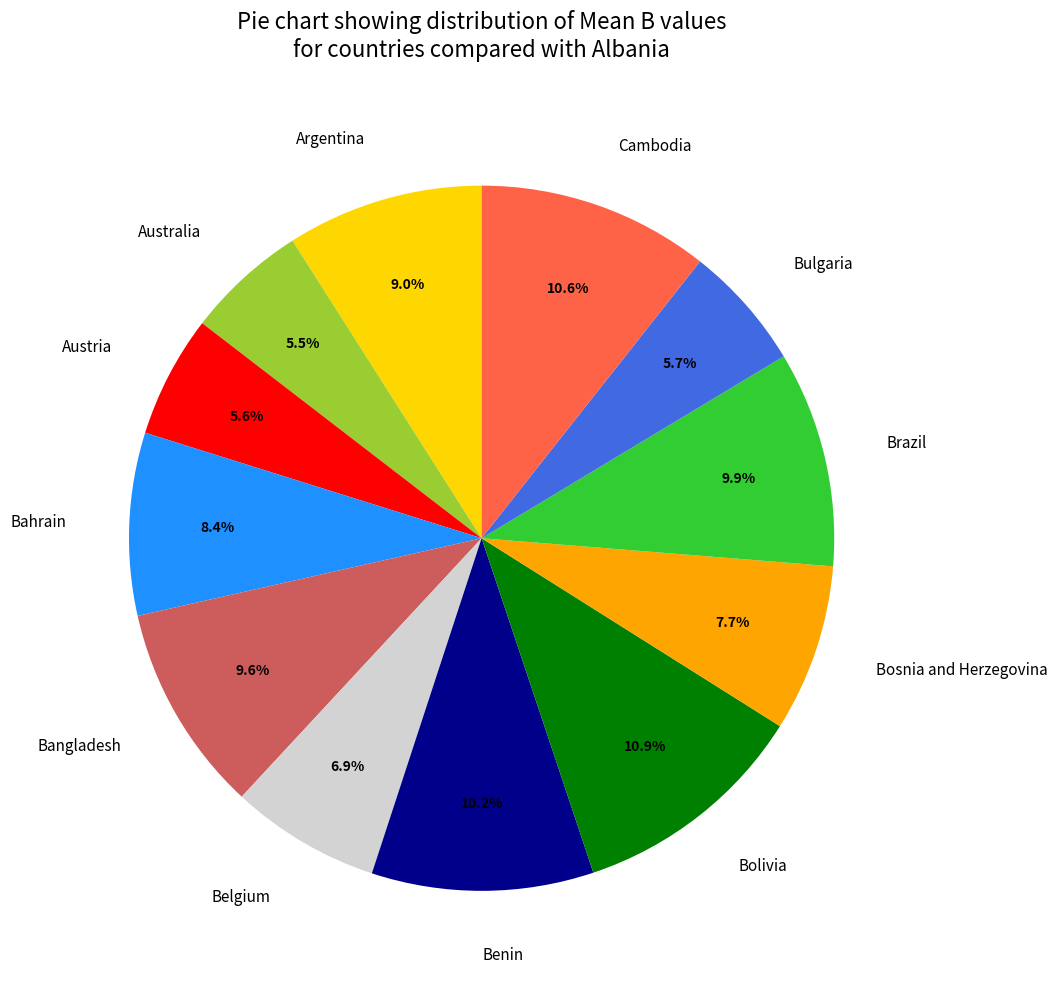

What portion of the pie excludes Australia?

94.5%